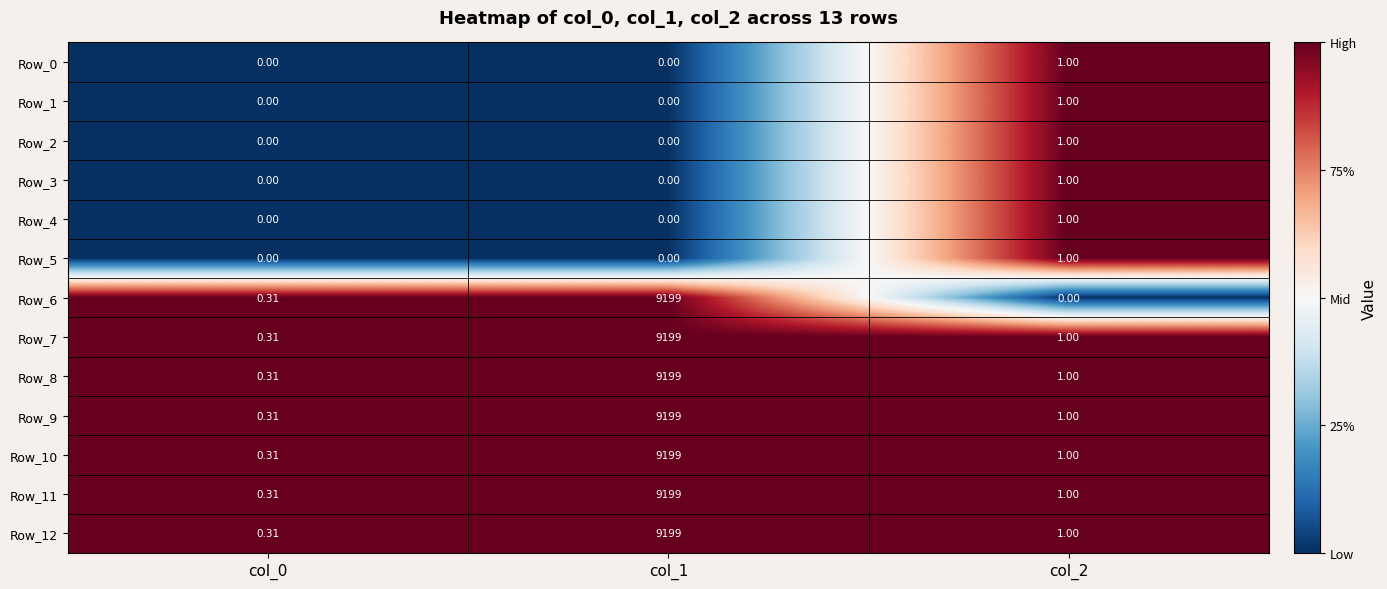

Is the value of Row_9 at col_0 greater than the value of Row_4 at col_1?

Yes